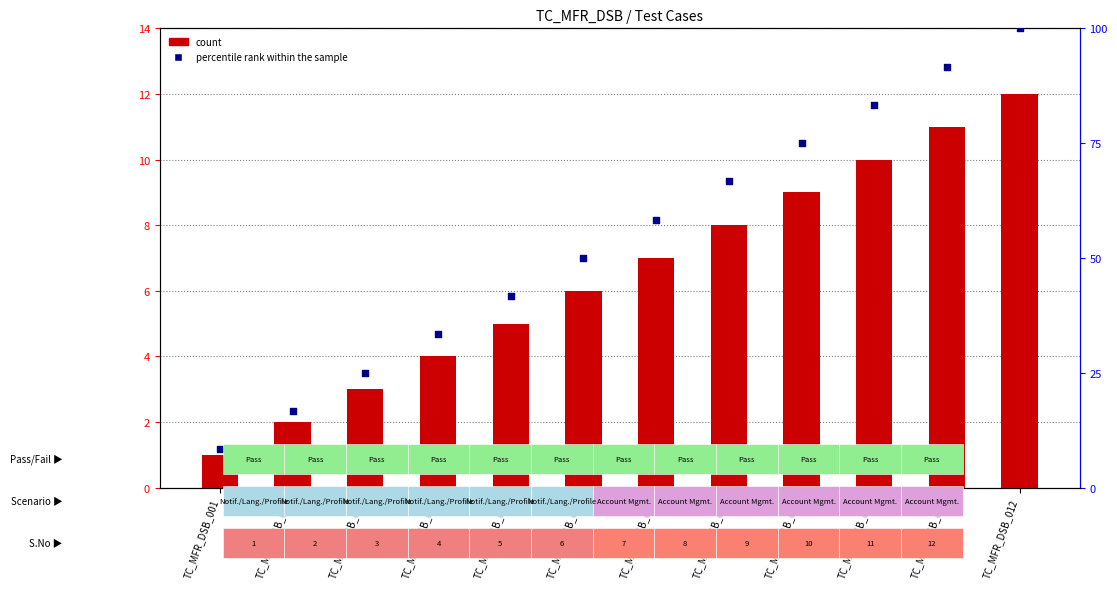

At how many categories does at least one series exceed 35?

8